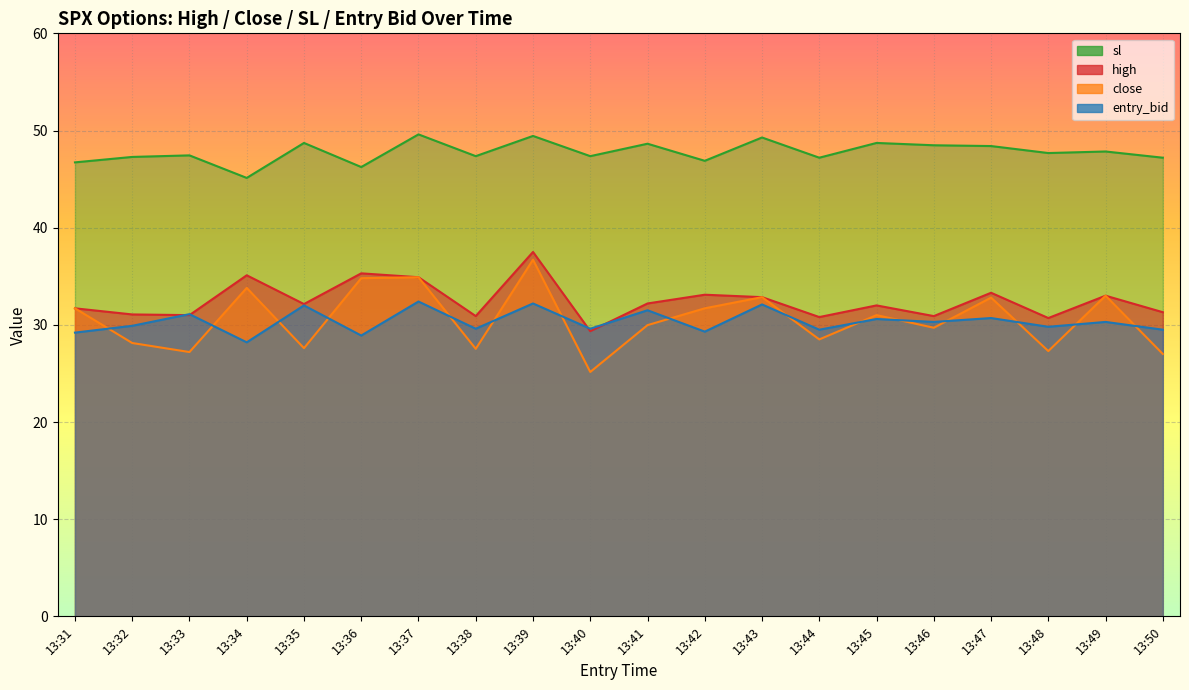

Reading left to right, transcribe all the data shown in this chart.

high: 31.7	31.1	31.0	35.1	32.1	35.3	34.9	30.9	37.5	29.4	32.2	33.1	32.9	30.8	32.0	30.9	33.3	30.7	33.0	31.3
close: 31.7	28.1	27.2	33.8	27.6	34.8	34.9	27.5	36.7	25.1	30.0	31.7	32.9	28.5	31.0	29.7	32.8	27.3	33.0	27.0
sl: 46.7	47.3	47.4	45.1	48.7	46.2	49.6	47.4	49.4	47.4	48.6	46.9	49.3	47.2	48.7	48.5	48.4	47.7	47.8	47.2
entry_bid: 29.2	29.9	31.1	28.2	32.0	28.9	32.4	29.6	32.2	29.6	31.5	29.3	32.1	29.5	30.6	30.3	30.7	29.8	30.3	29.5